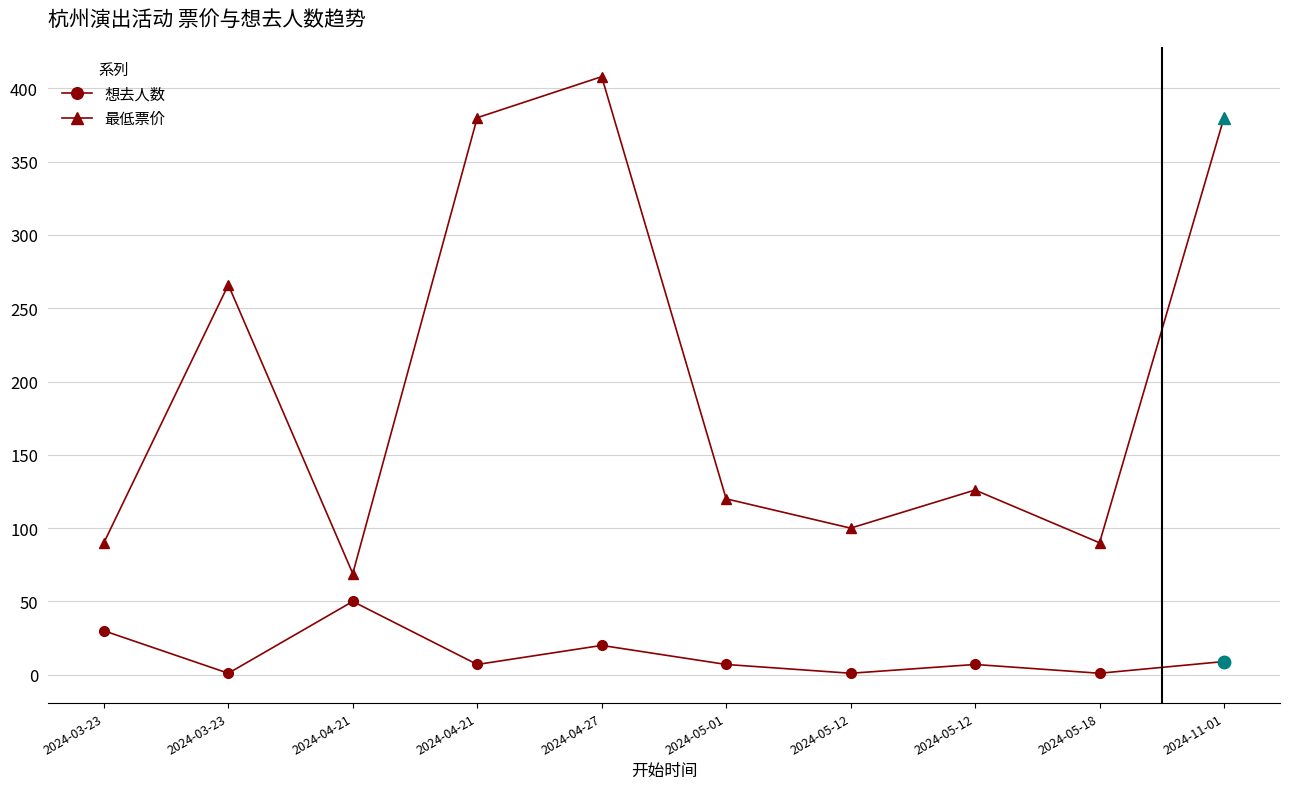

Reading left to right, what are all the values shown in this chart?

想去人数: 2024-03-23=30	2024-03-23=1	2024-04-21=50	2024-04-21=7	2024-04-27=20	2024-05-01=7	2024-05-12=1	2024-05-12=7	2024-05-18=1	2024-11-01=9
最低票价: 2024-03-23=90	2024-03-23=266	2024-04-21=69	2024-04-21=380	2024-04-27=408	2024-05-01=120	2024-05-12=100	2024-05-12=126	2024-05-18=90	2024-11-01=380